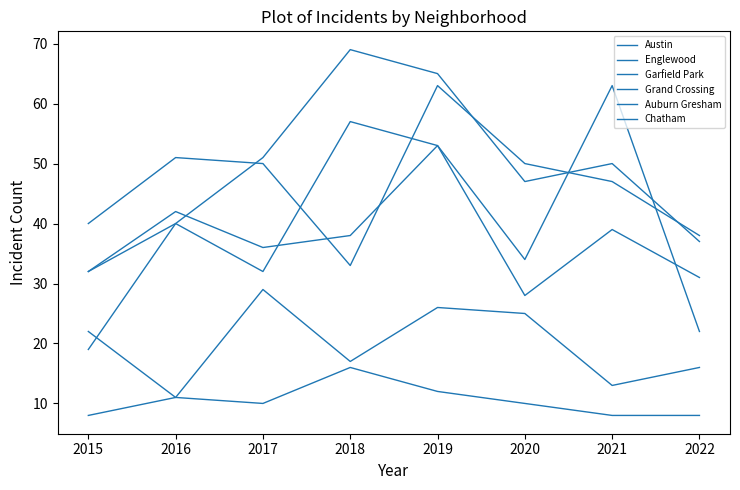

True or false: Auburn Gresham and Chatham intersect in this chart.

False